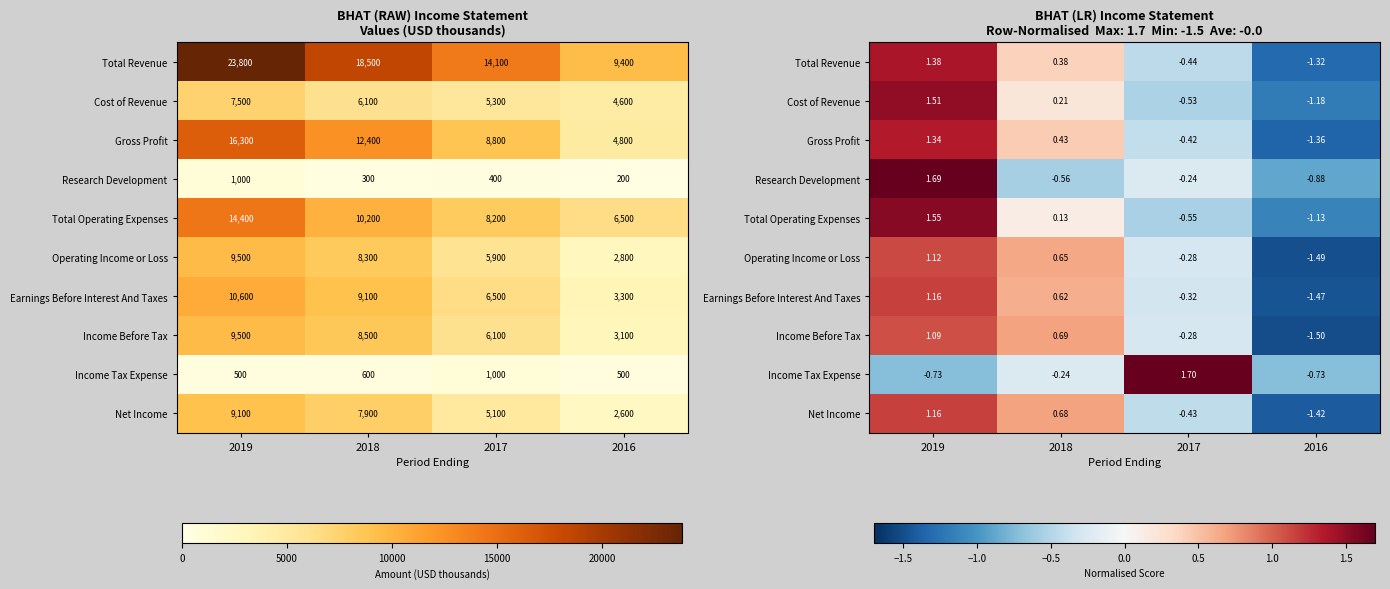

What is the sum of the Income Before Tax values at 2016 and 2018?

-0.8